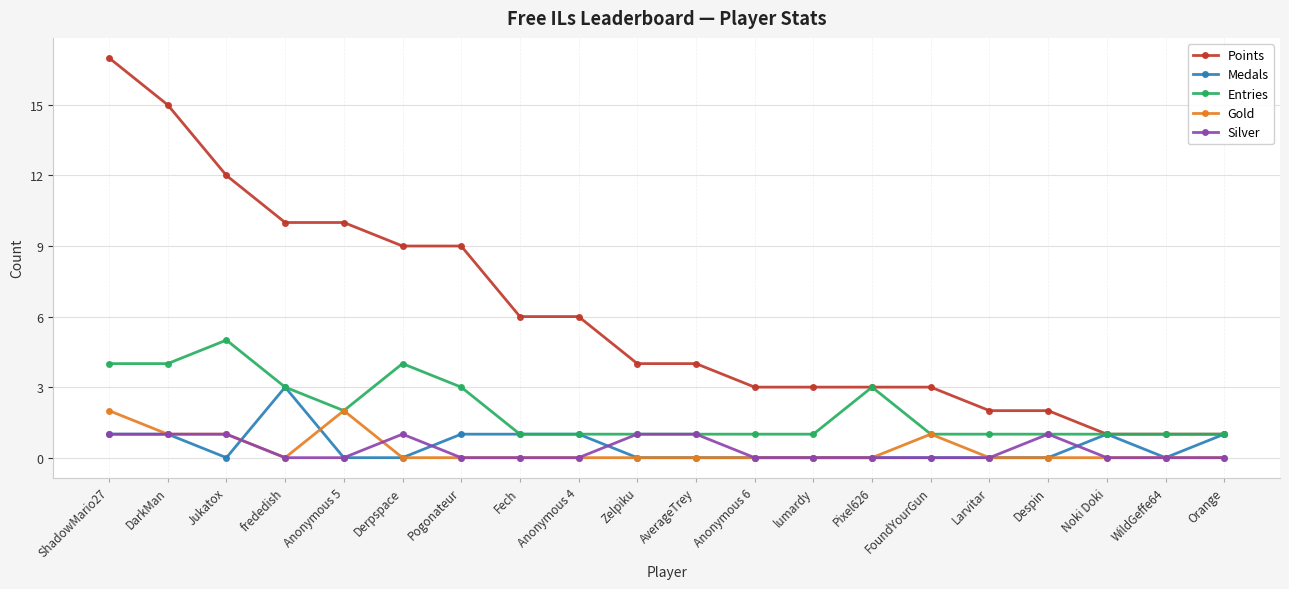

Which series has the largest total across all categories?

Points